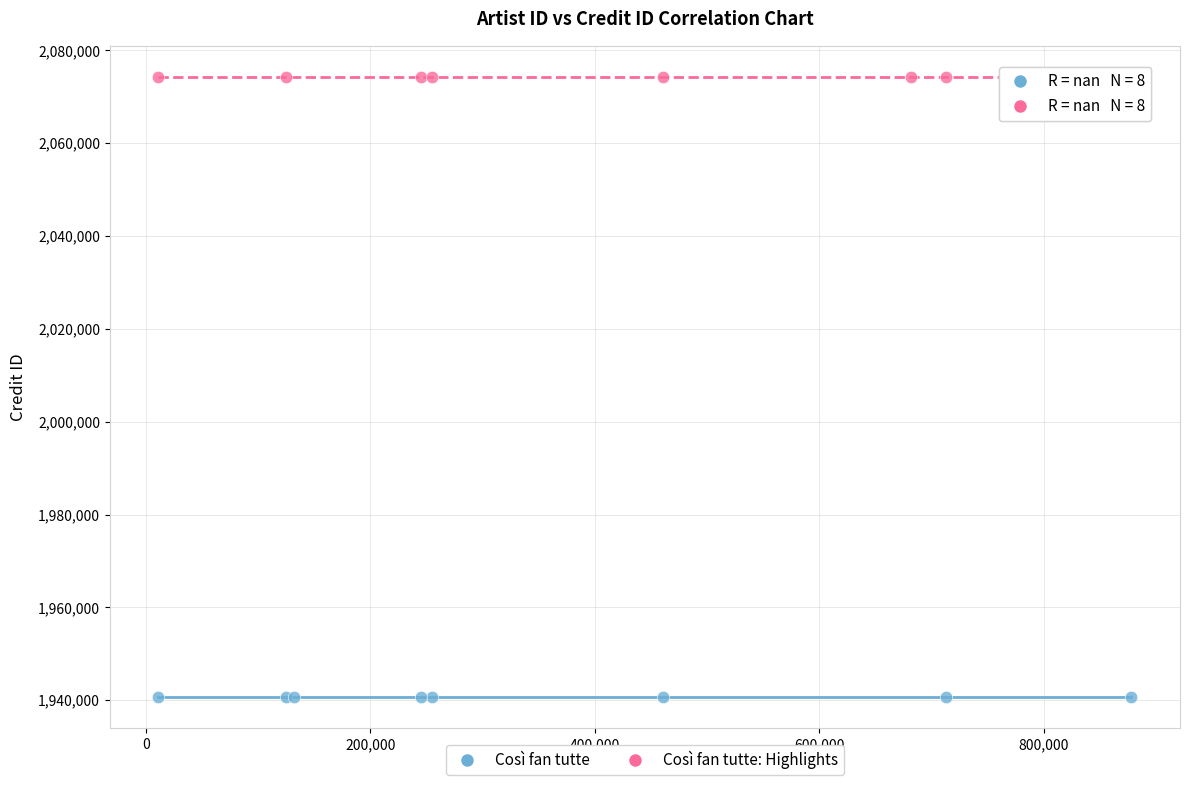

Which series reaches the maximum Y coordinate?

Così fan tutte: Highlights